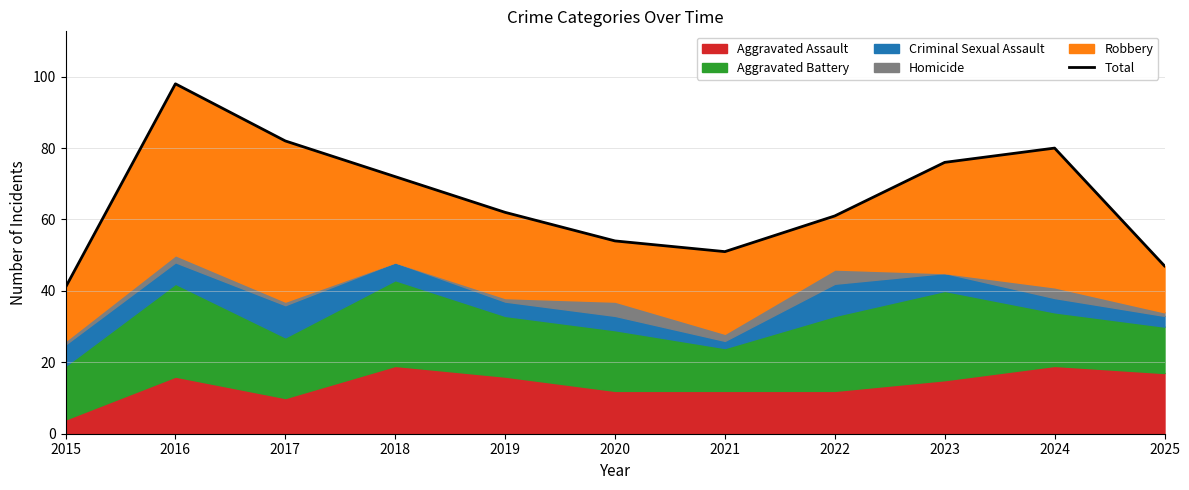

What is the value of the 5th point from the left?

62